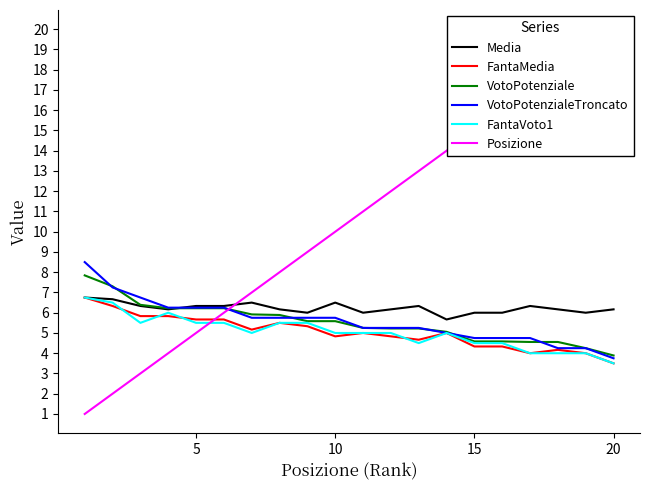

What is the minimum value for Media?

5.7